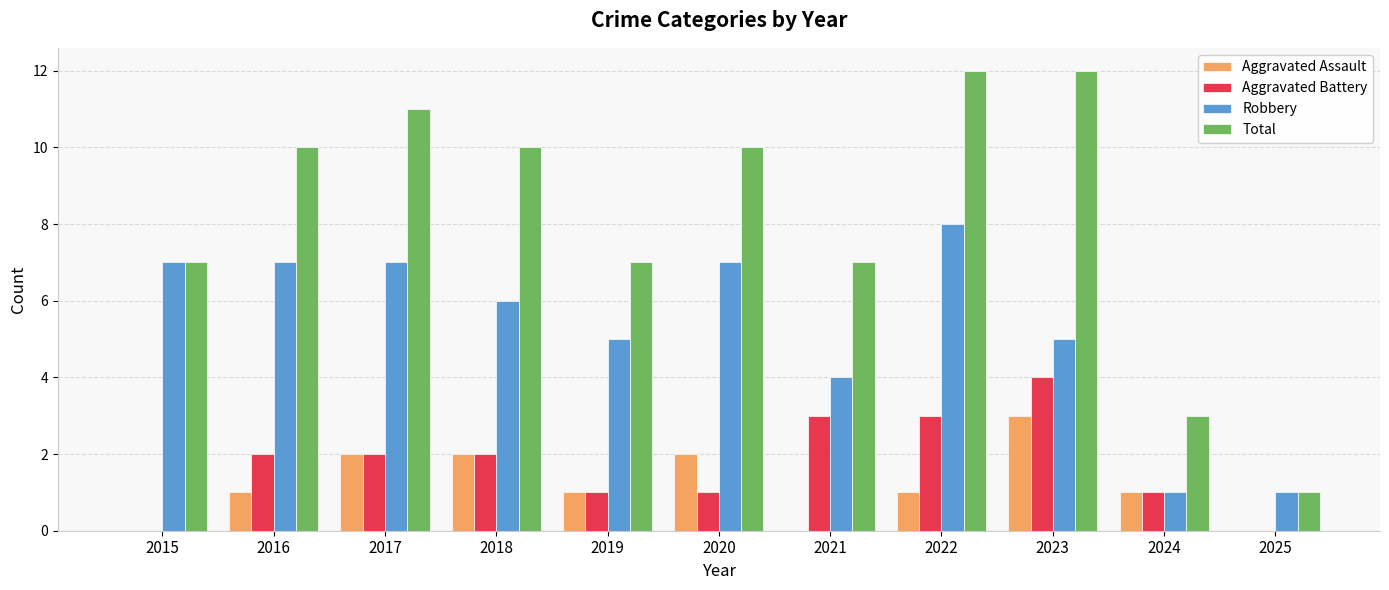

The value of Total at 2015 is 7. True or false?

True